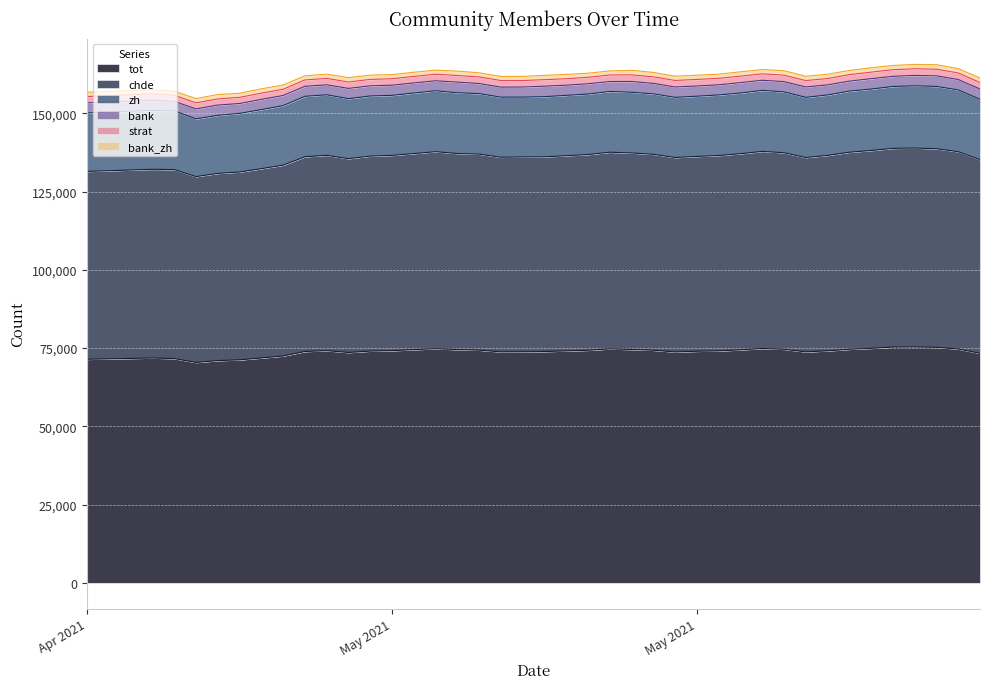

True or false: zh and bank_zh intersect in this chart.

False